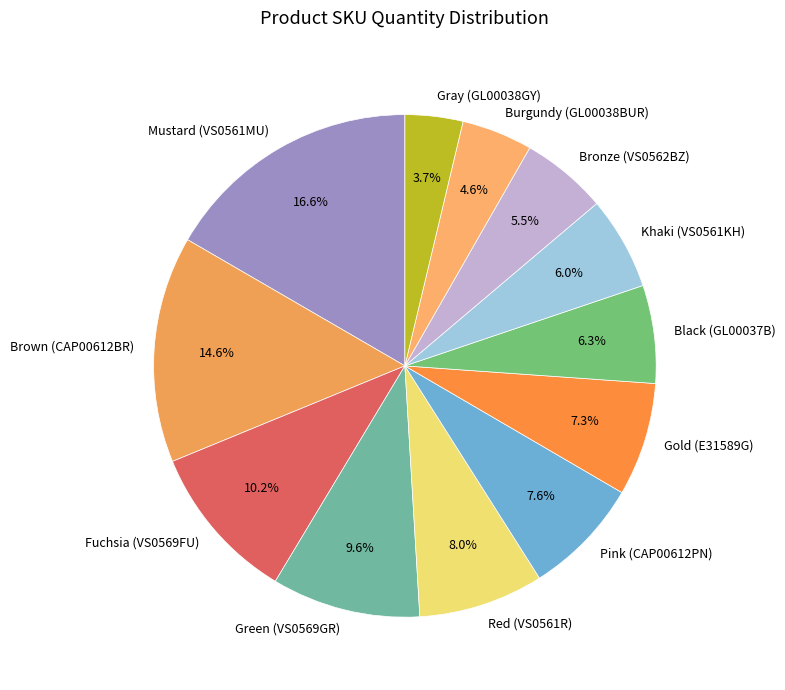

What is the smallest slice in the pie chart?

Gray (GL00038GY)